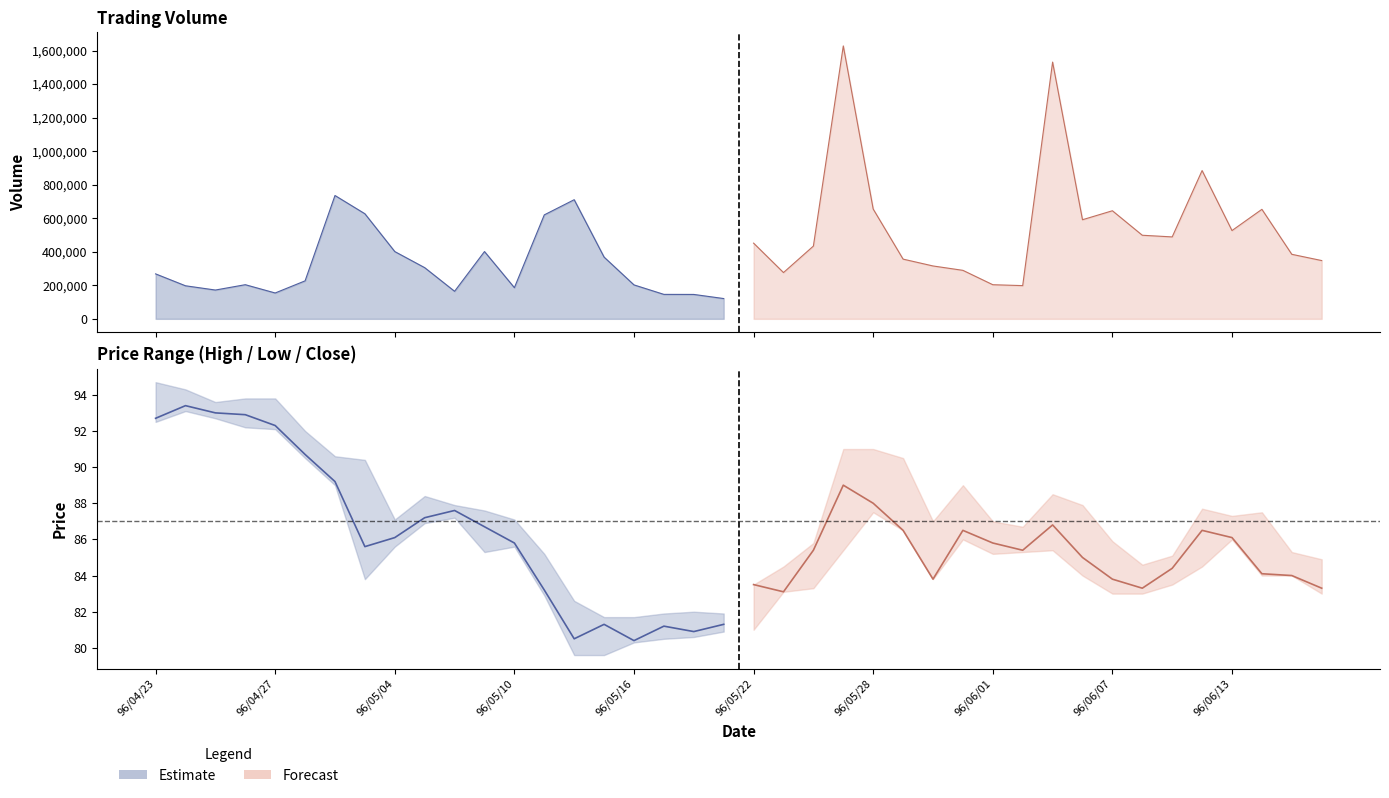

Which series has the largest range (max minus min)?

Close (est.)